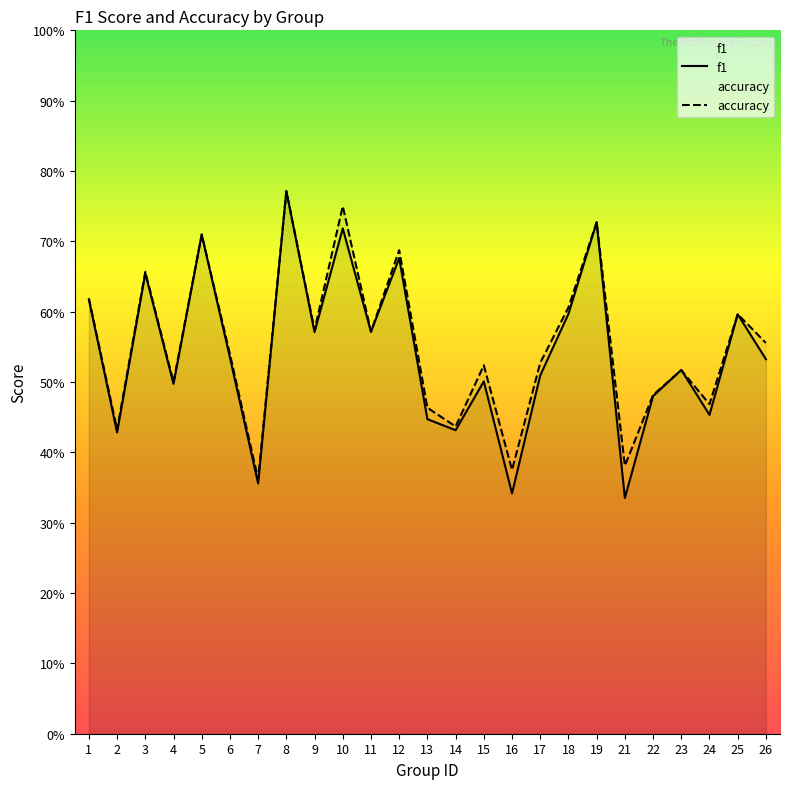

Reading right to left, transcribe all the data shown in this chart.

f1: 0.5	0.6	0.5	0.5	0.5	0.3	0.7	0.6	0.5	0.3	0.5	0.4	0.4	0.7	0.6	0.7	0.6	0.8	0.4	0.5	0.7	0.5	0.7	0.4	0.6
accuracy: 0.6	0.6	0.5	0.5	0.5	0.4	0.7	0.6	0.5	0.4	0.5	0.4	0.5	0.7	0.6	0.8	0.6	0.8	0.4	0.5	0.7	0.5	0.7	0.4	0.6